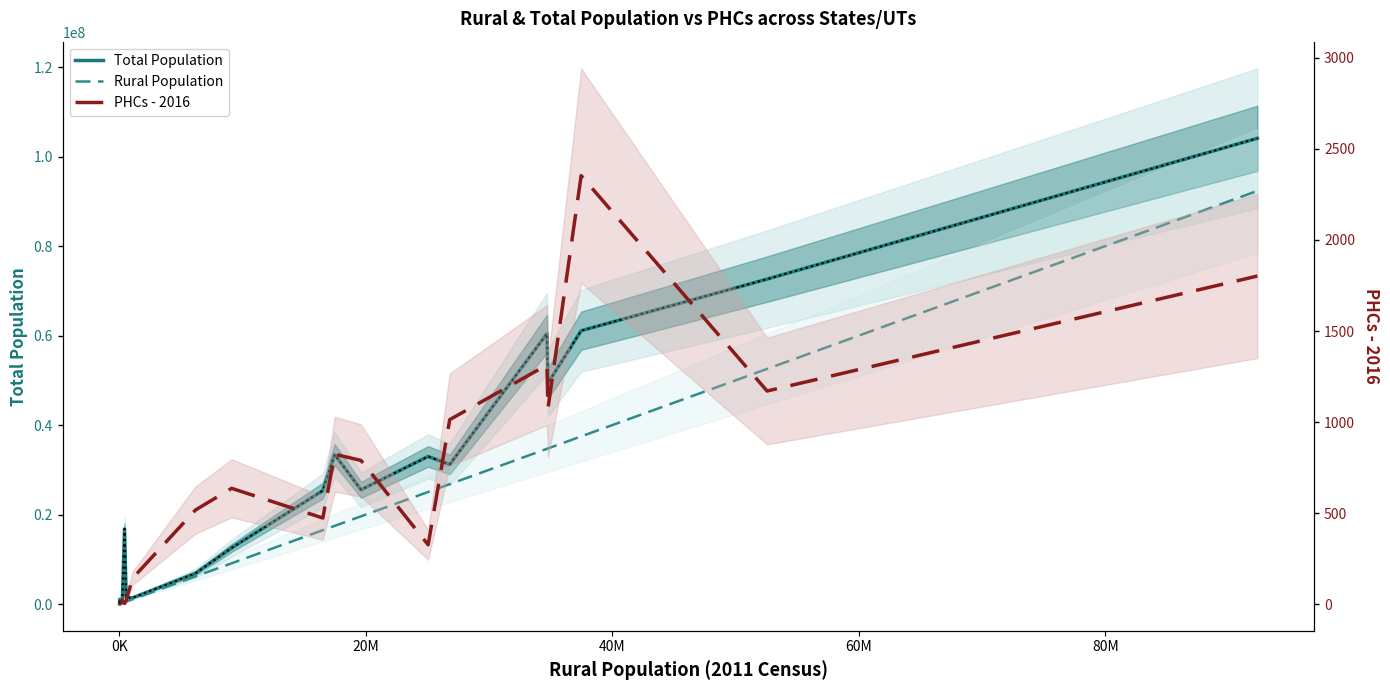

What is the difference between the highest and lowest values at 0K?

1055447